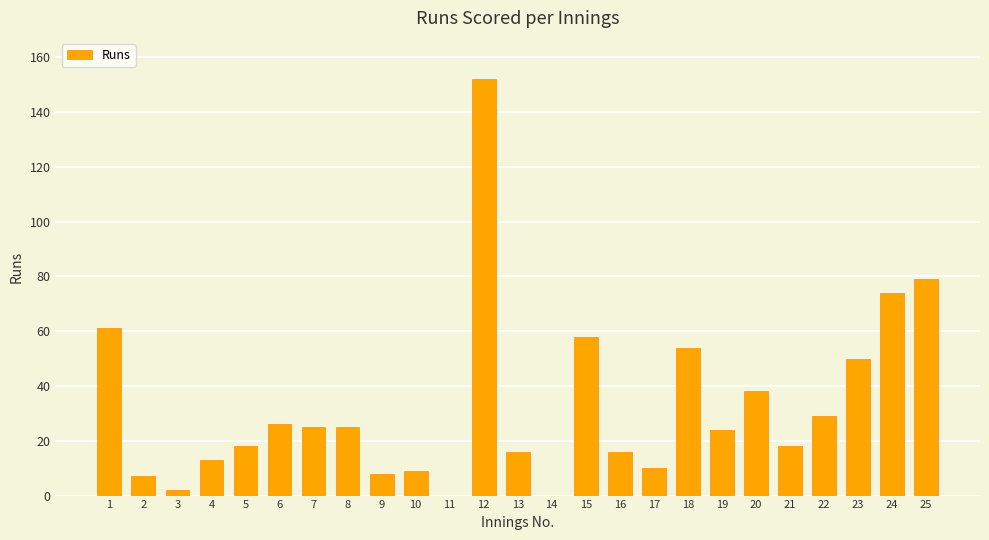

Which label corresponds to the largest value in the chart?

12